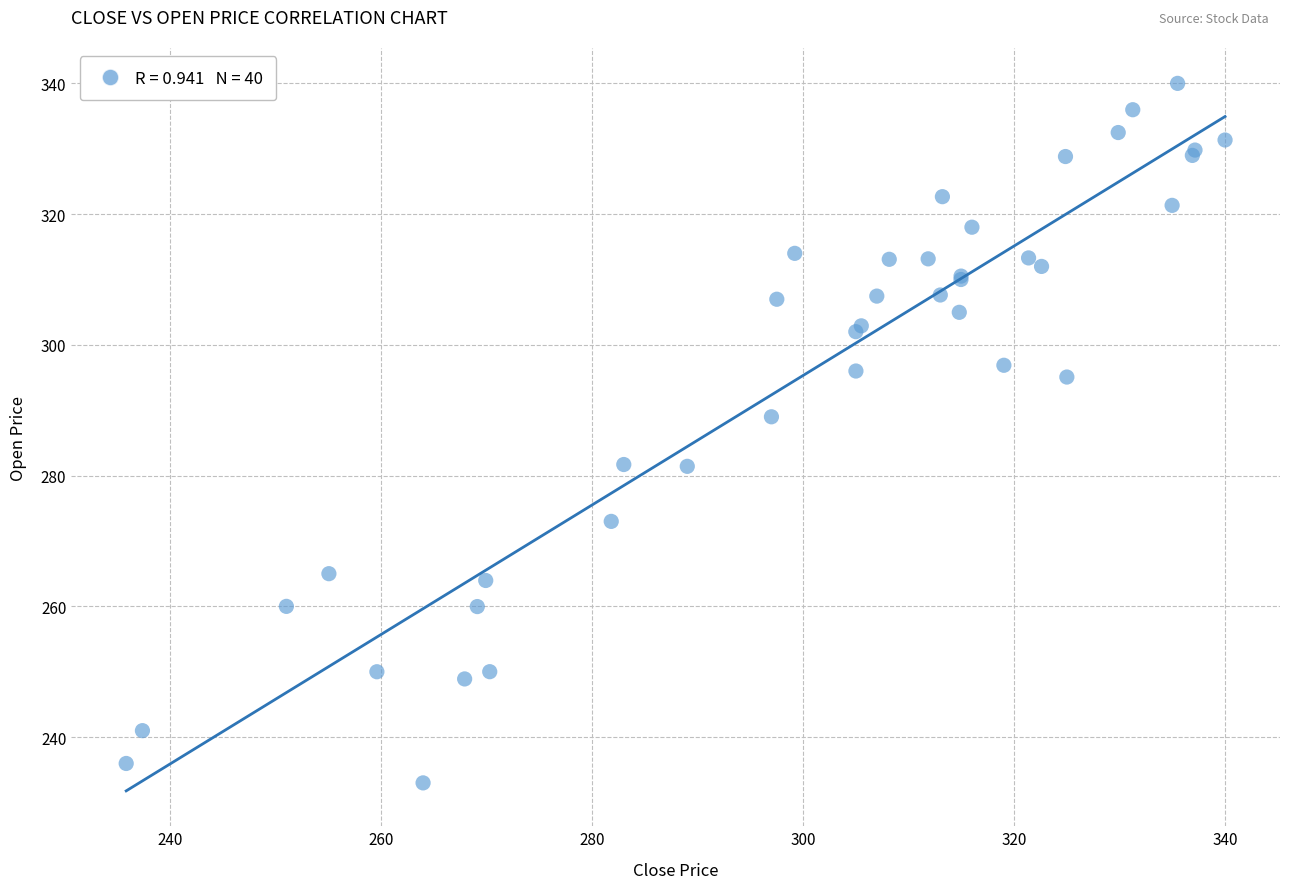

What Y value in the scatter plot is closest to 286?

289.0